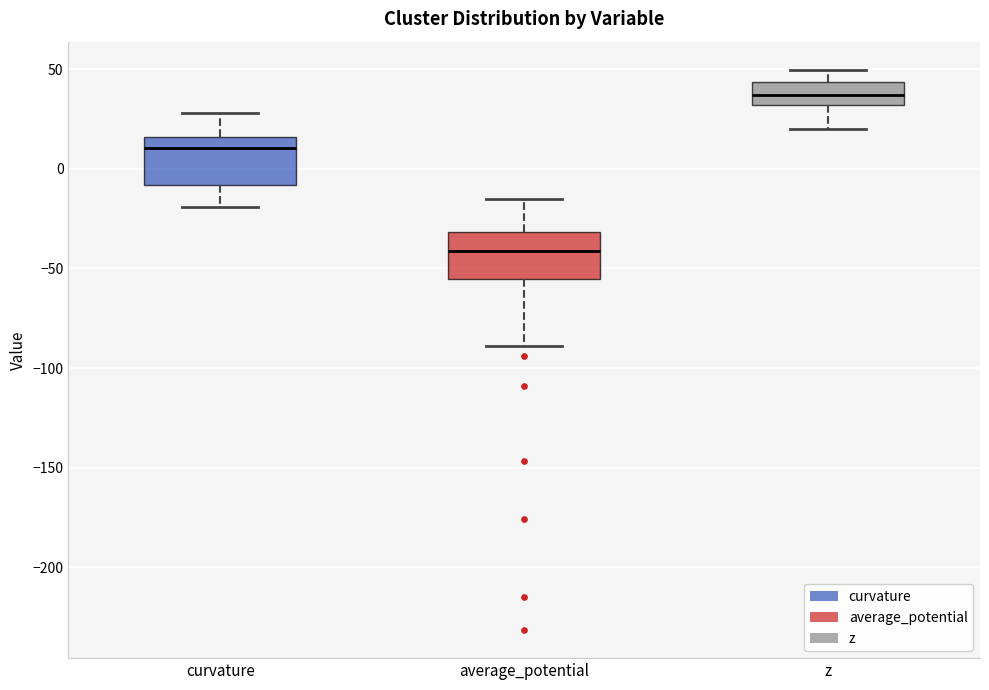

Reading left to right, read every box against the y-axis: the position of its median line, the range the box covers, and the ends of its whiskers. The values are not printed on the chart, so give them approximately, as read against the axis.

curvature: median 10, box -10 to 15, whiskers -20 to 30
average_potential: median -40, box -55 to -30, whiskers -90 to -15
z: median 35, box 30 to 45, whiskers 20 to 50